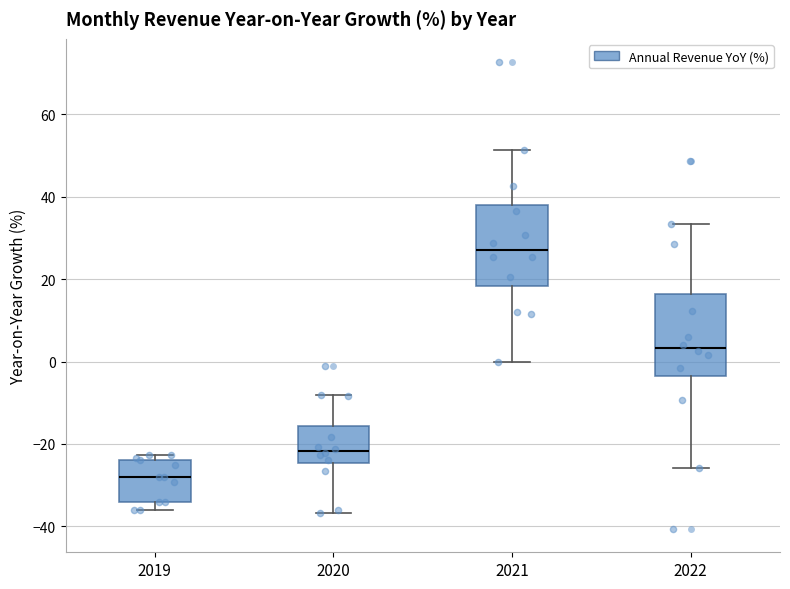

Which box has the lowest median line?

2019